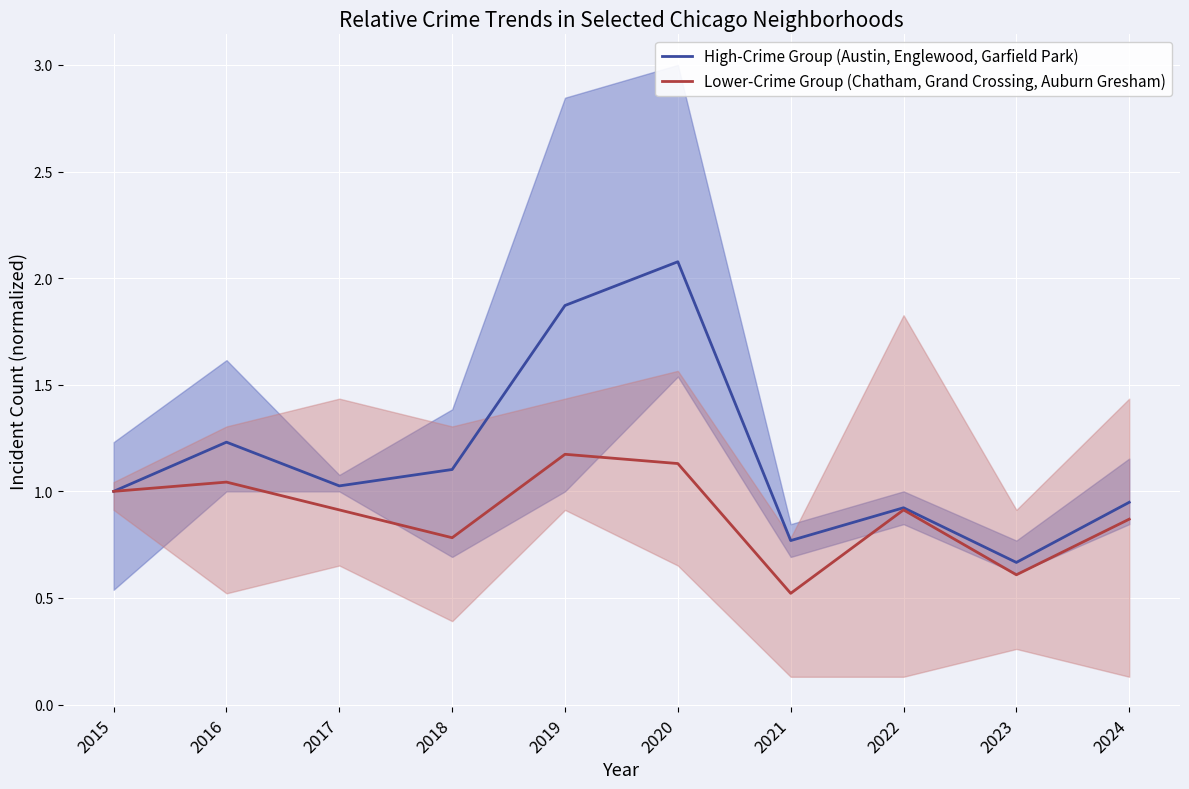

The value of Lower-Crime Group (Chatham, Grand Crossing, Auburn Gresham) at 2023 is 1.0. True or false?

False